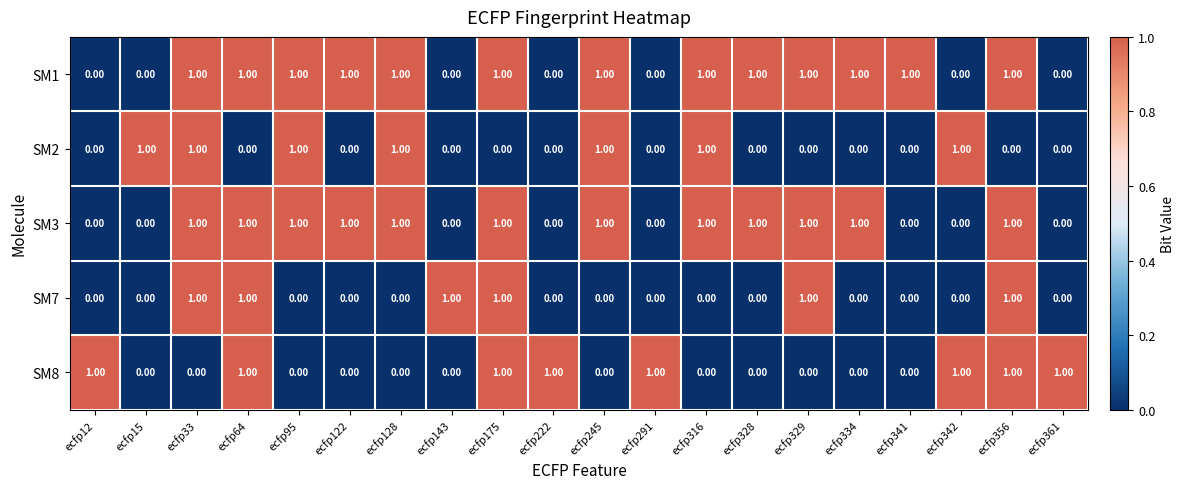

What is the spread (max minus min) of values at ecfp128?

1